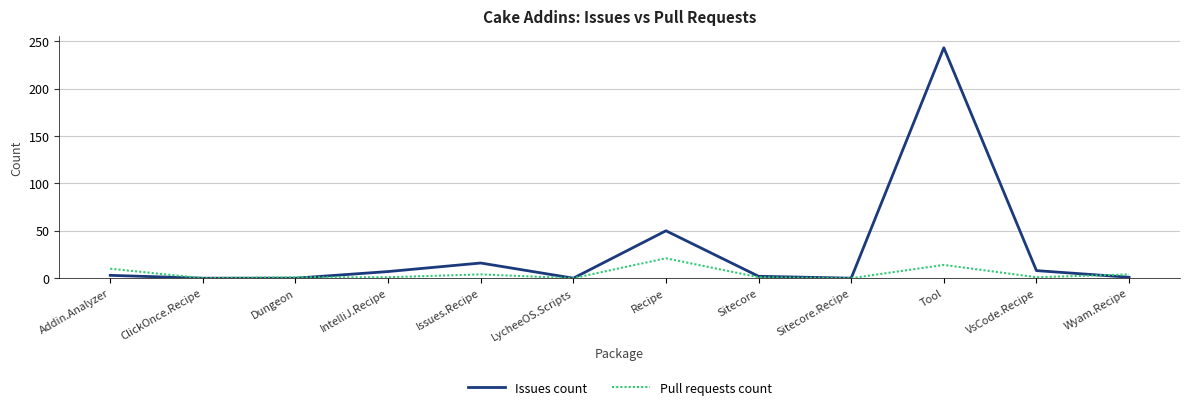

At which label is Issues count closest to 121?

Recipe